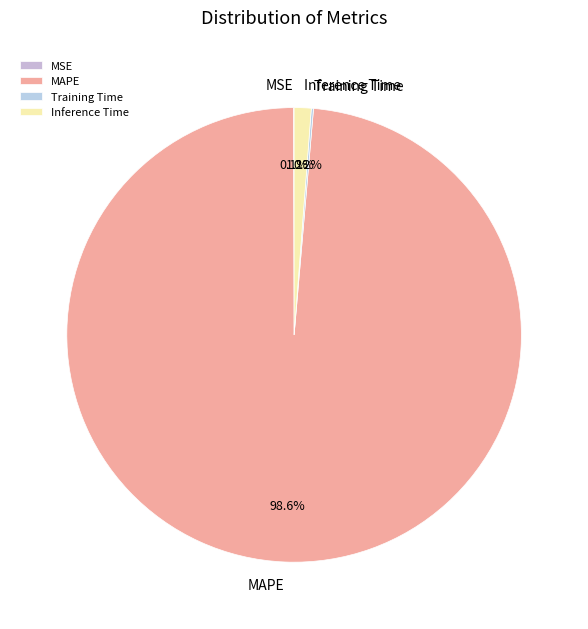

What is the largest slice in the pie chart?

MAPE